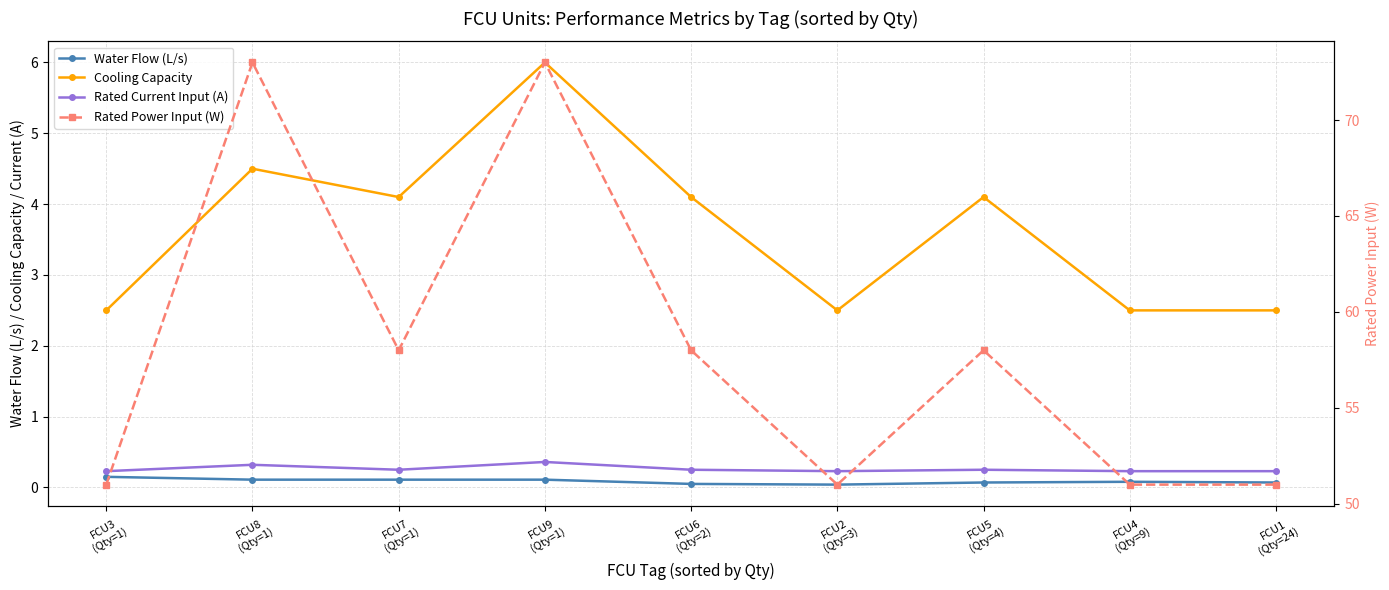

What is the label of the 9th point from the left?

FCU1
(Qty=24)